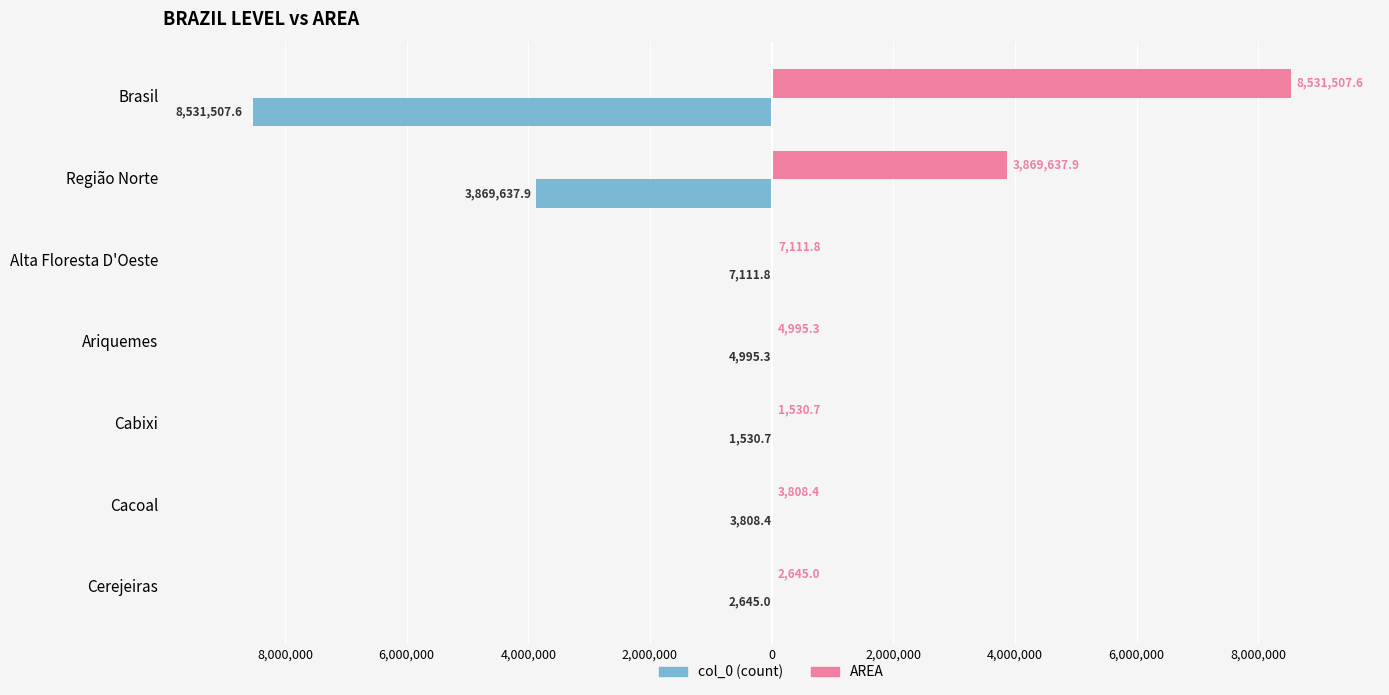

What is the difference between the maximum and minimum values in the col_0 (count) series?

8529976.9